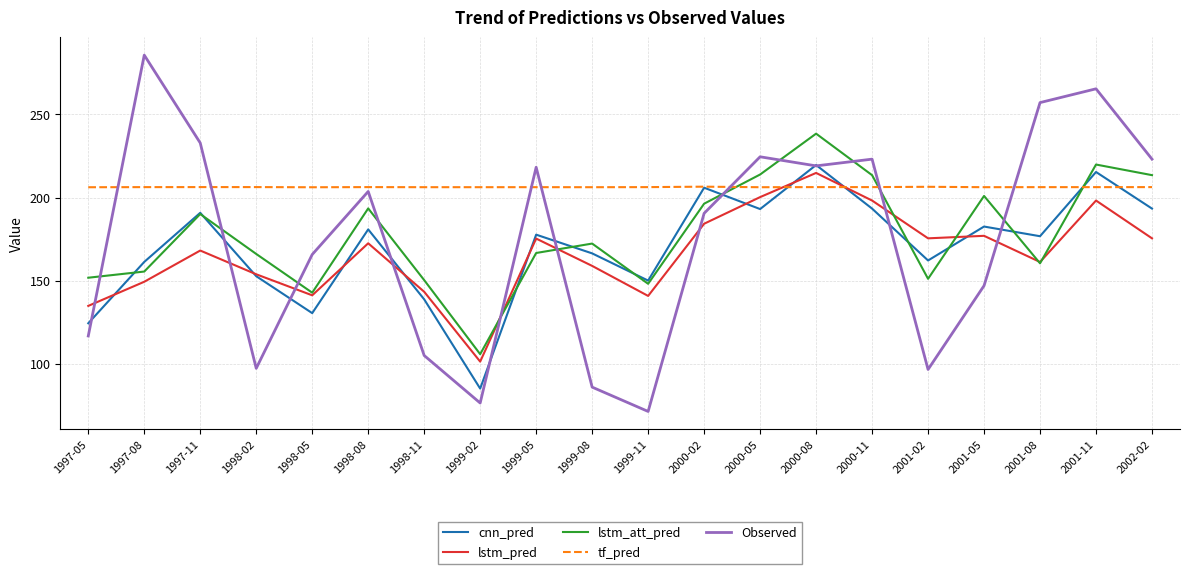

Is it true that tf_pred equals 206.2 at 1999-08?

True